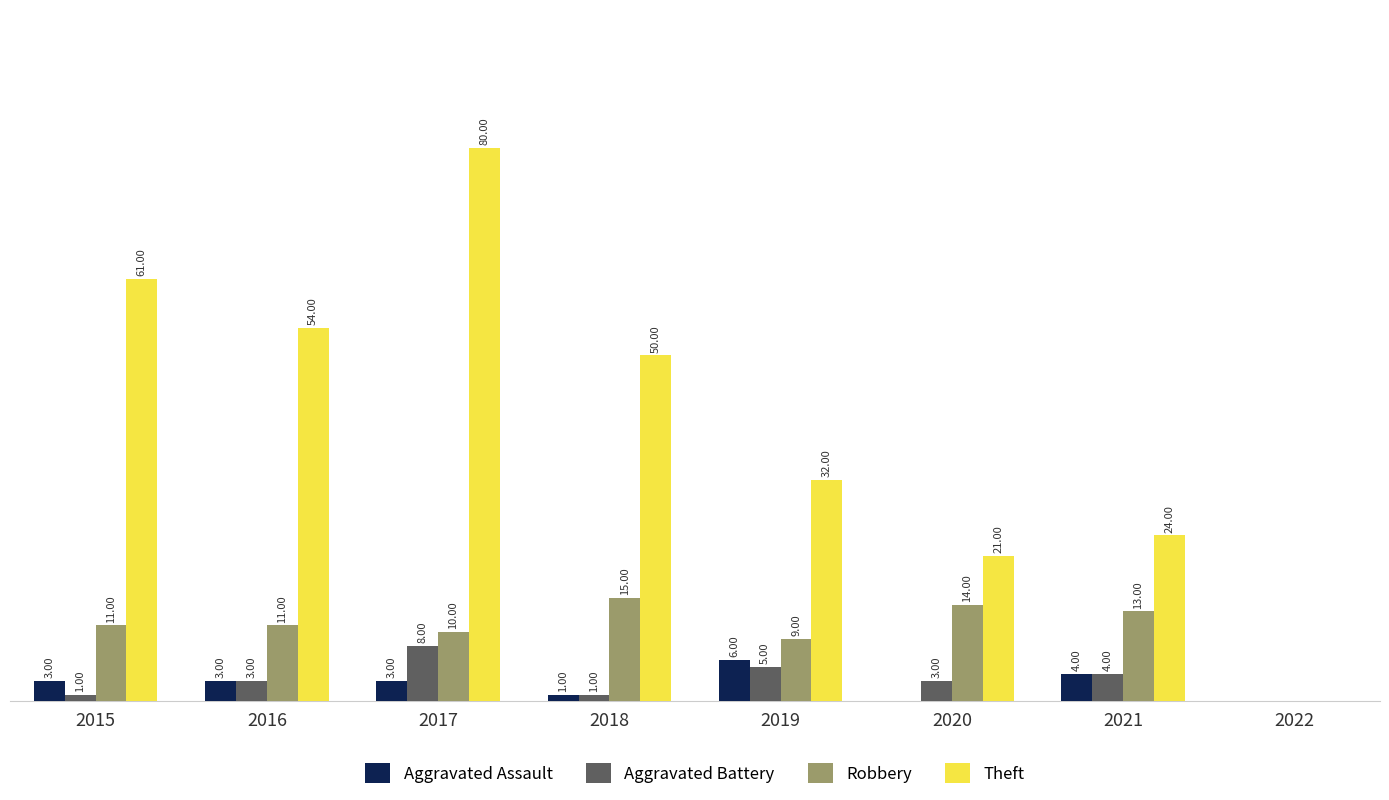

Which series changed the most between 2016 and 2020?

Theft